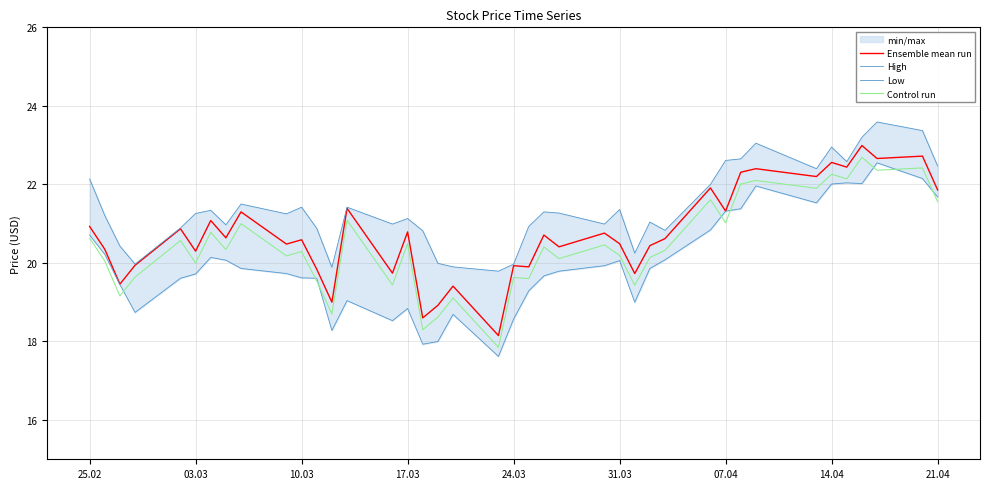

What is the minimum value for Control run?

17.8